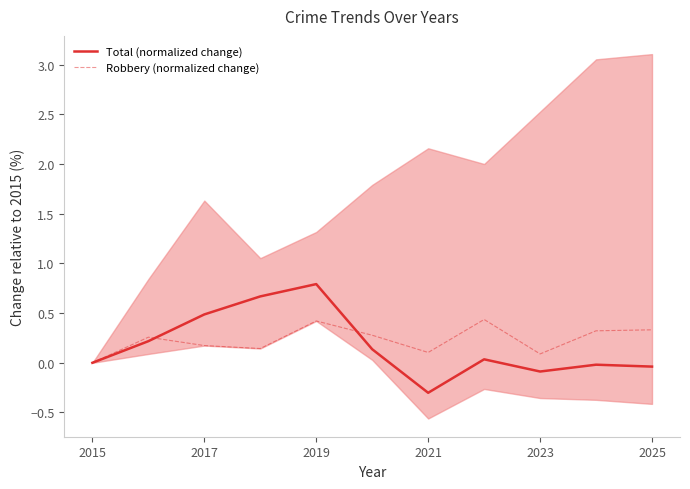

How many lines are shown in the chart?

2